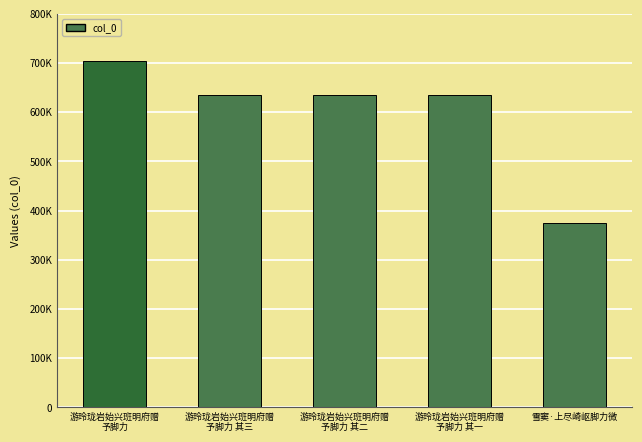

Is it true that the value at 游玲珑岩始兴班明府赠
予脚力 其一 is 634283?

True